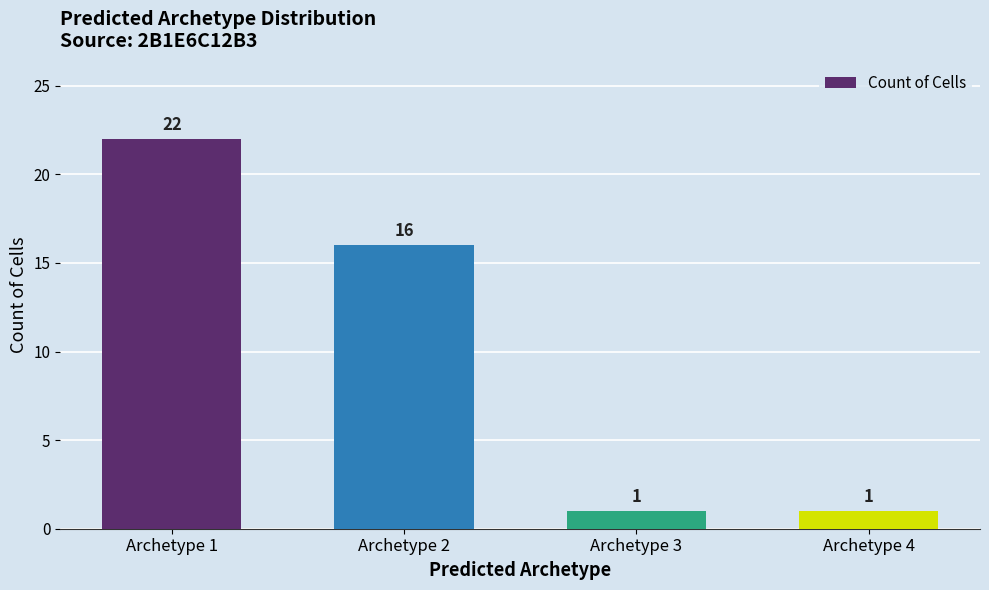

The chart shows a value of 4 at Archetype 2. True or false?

False